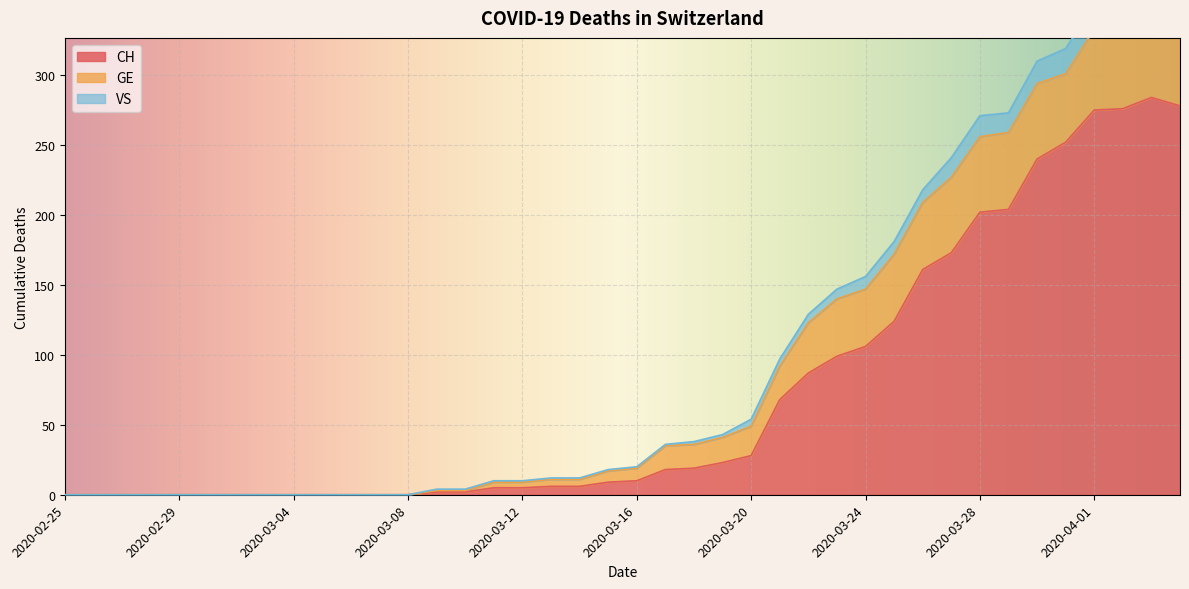

Rank the categories by VS value from lowest to highest.

2020-02-25, 2020-02-26, 2020-02-27, 2020-02-28, 2020-02-29, 2020-03-01, 2020-03-02, 2020-03-03, 2020-03-04, 2020-03-05, 2020-03-06, 2020-03-07, 2020-03-08, 2020-03-09, 2020-03-10, 2020-03-11, 2020-03-12, 2020-03-13, 2020-03-14, 2020-03-15, 2020-03-16, 2020-03-17, 2020-03-18, 2020-03-19, 2020-03-20, 2020-03-21, 2020-03-22, 2020-03-23, 2020-03-24, 2020-03-25, 2020-03-26, 2020-03-27, 2020-03-28, 2020-03-29, 2020-03-30, 2020-03-31, 2020-04-04, 2020-04-01, 2020-04-02, 2020-04-03